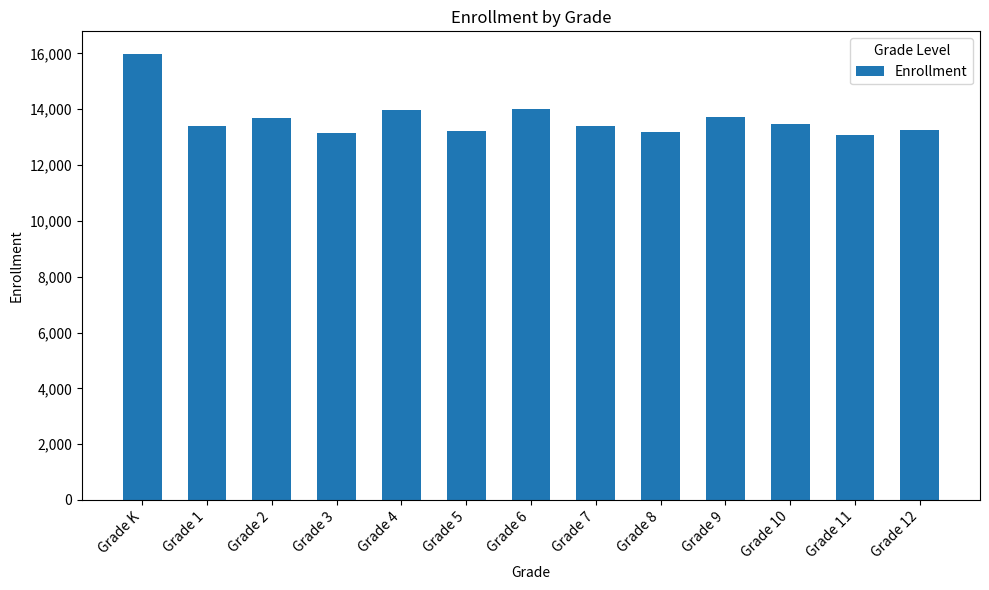

What is the value of the 13th bar from the left?

13261